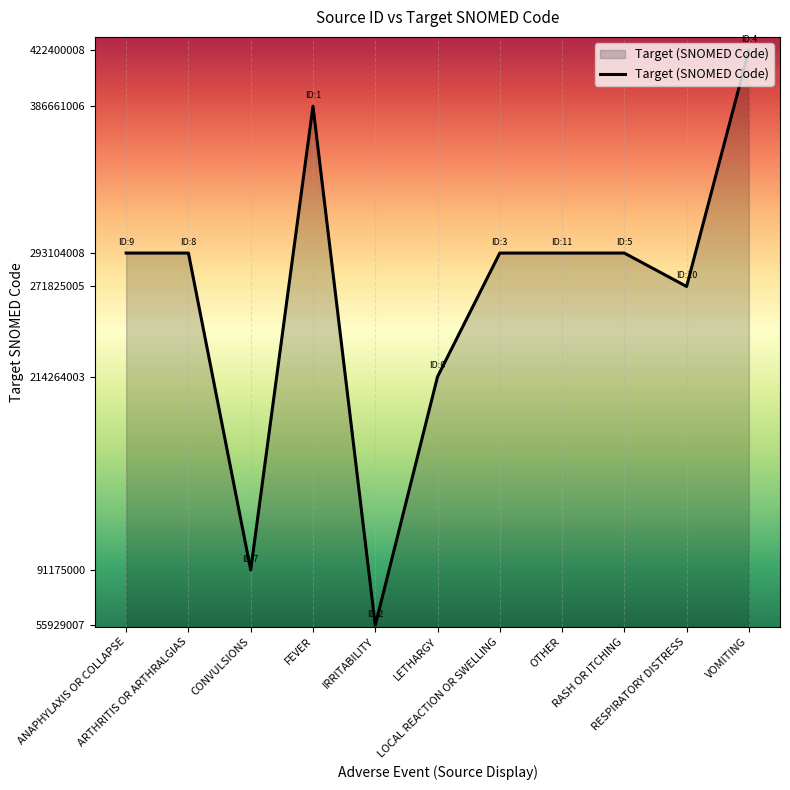

Is it true that the value at RESPIRATORY DISTRESS is 364962811?

False